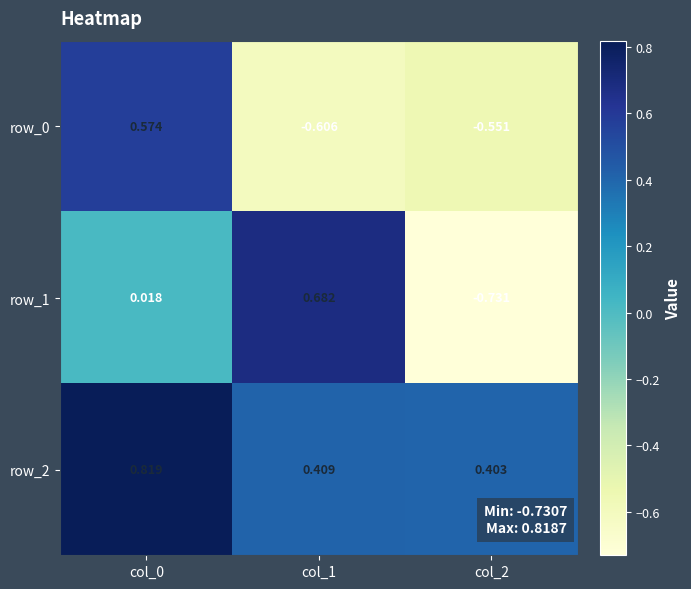

What is the total value across all series at col_1?

0.5